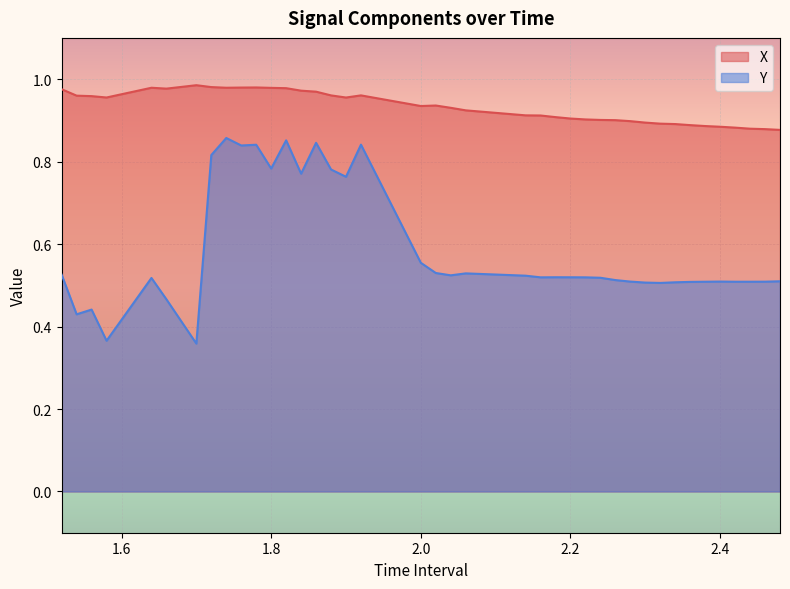

Which series changed the most between 1.640000000000001 and 1.780000000000001?

Y